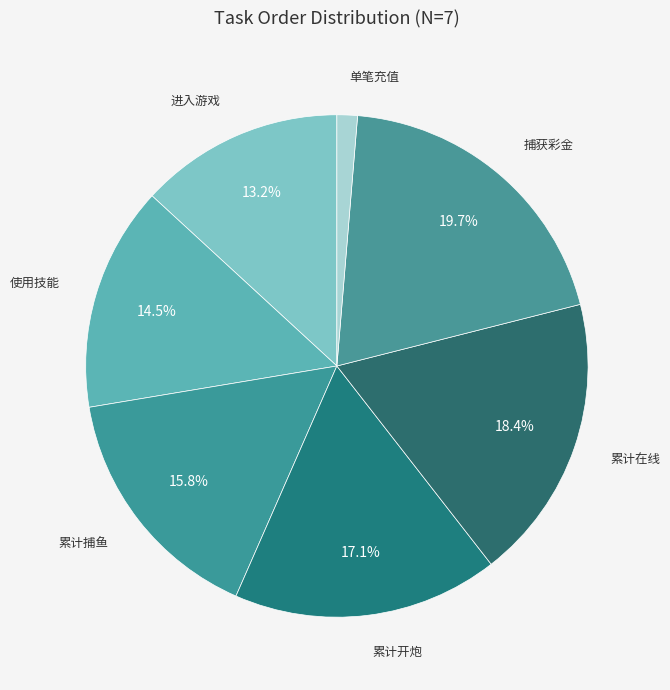

What is the largest slice in the pie chart?

捕获彩金